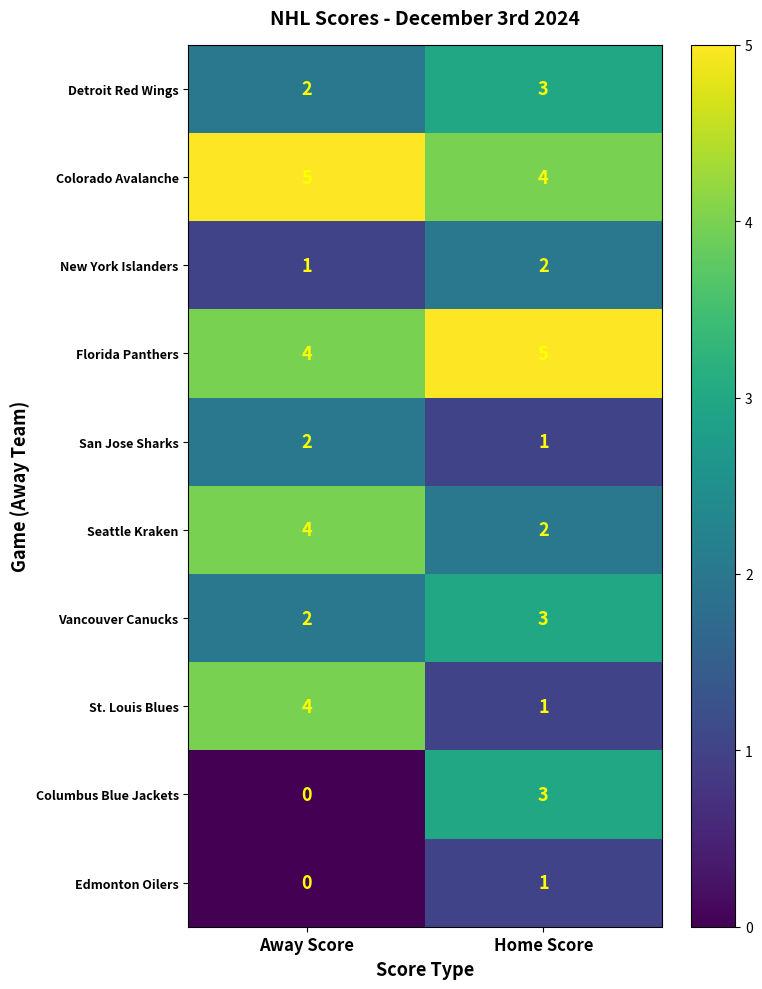

What is the total value across all series at Away Score?

24